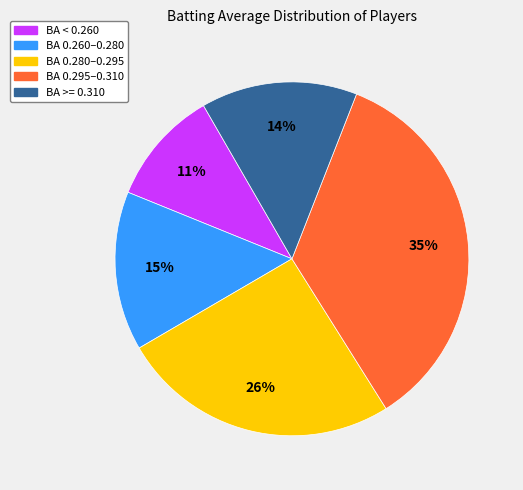

How many slices are in this pie chart?

5